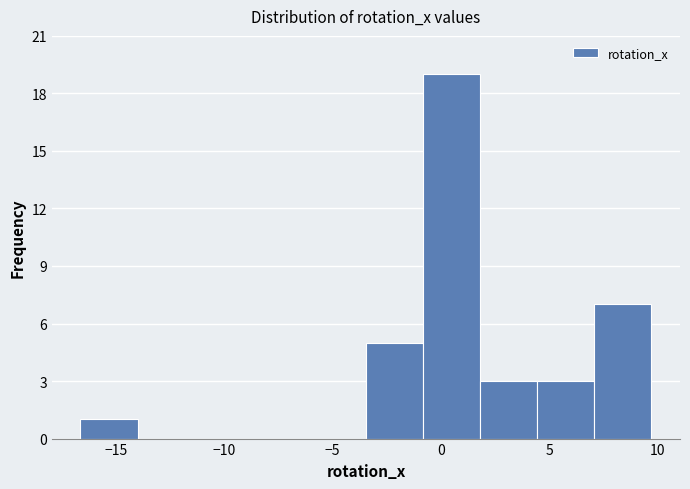

Reading left to right, list every bar in this chart as the range it spans on the x-axis followed by its height. Neither the bar edges nor the heights are printed on the chart, so give them approximately, as read against the axes.

-16.5 to -14.0: 1
-14.0 to -11.5: 0
-11.5 to -8.5: 0
-8.5 to -6.0: 0
-6.0 to -3.5: 0
-3.5 to -1.0: 5
-1.0 to 2.0: 19
2.0 to 4.5: 3
4.5 to 7.0: 3
7.0 to 9.5: 7